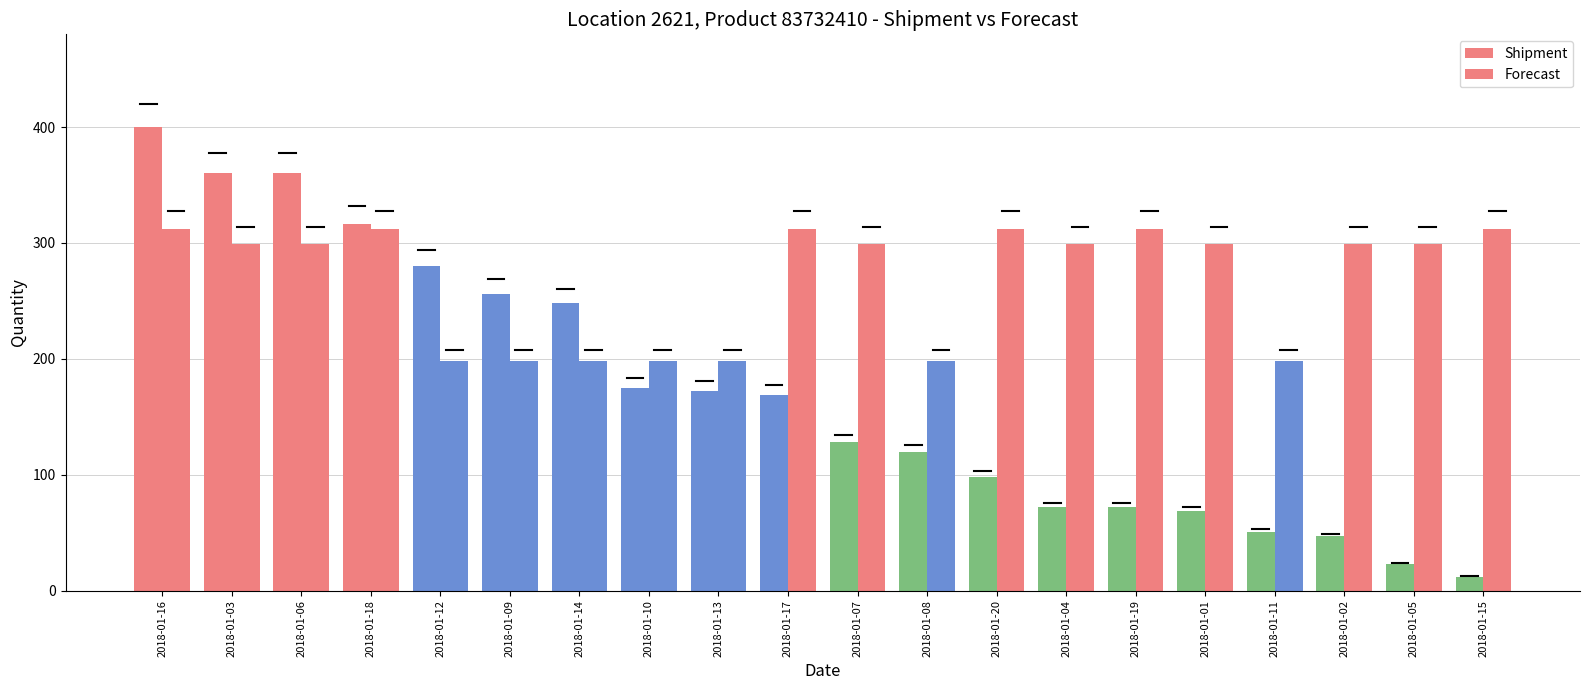

What is the sum of all Forecast values?

5351